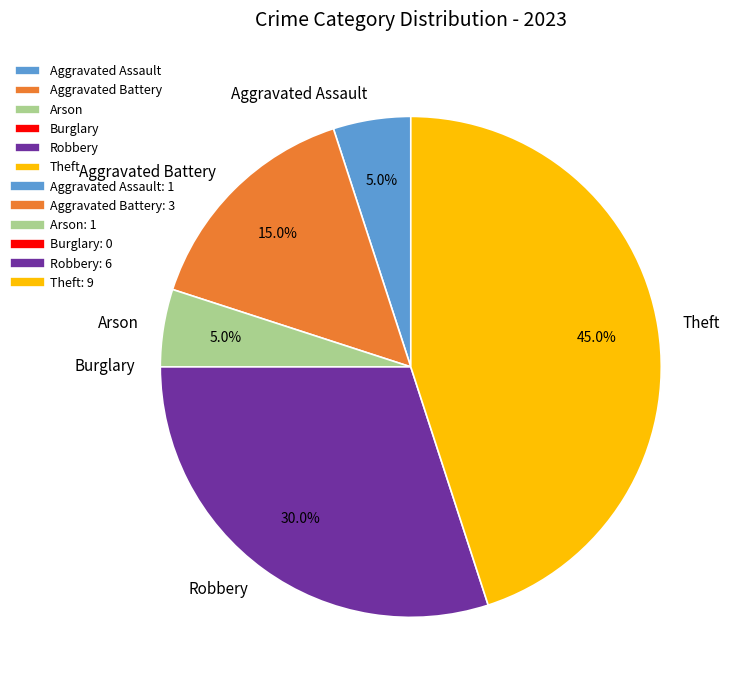

What percentage is NOT represented by Arson?

95.0%